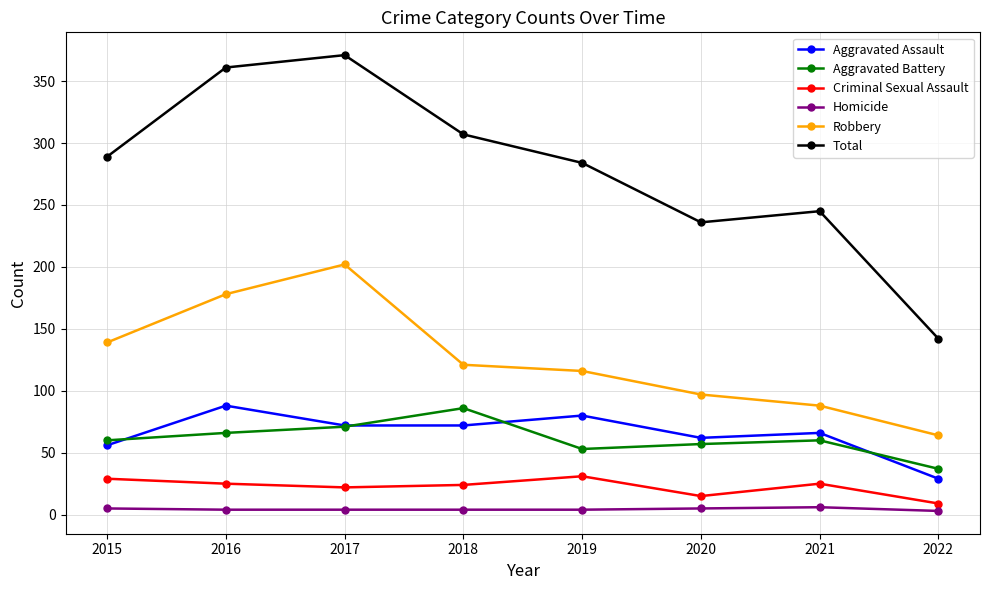

True or false: Robbery and Aggravated Battery cross at least once.

False